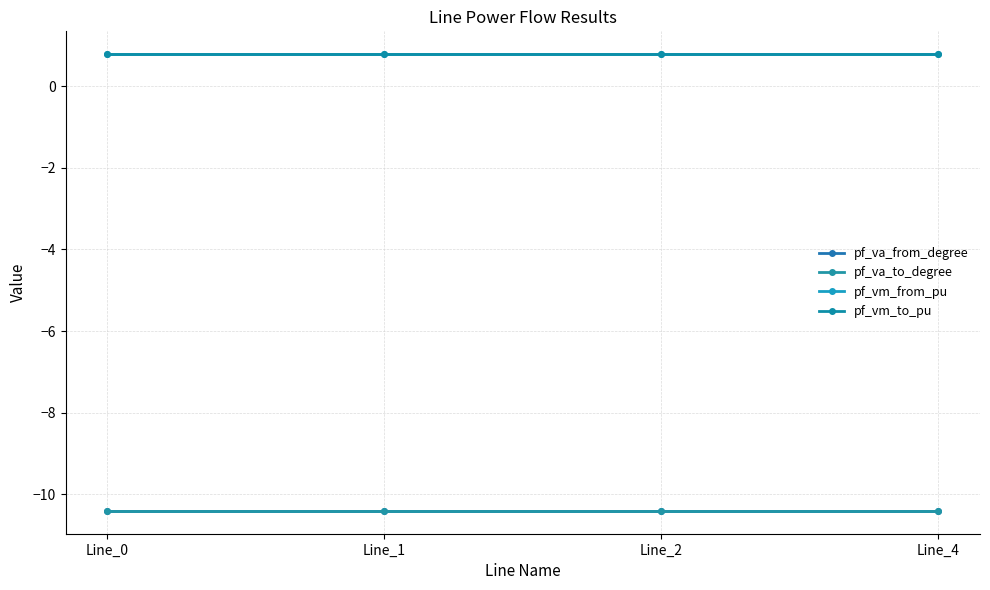

Is this an area chart (filled region under the line)?

No